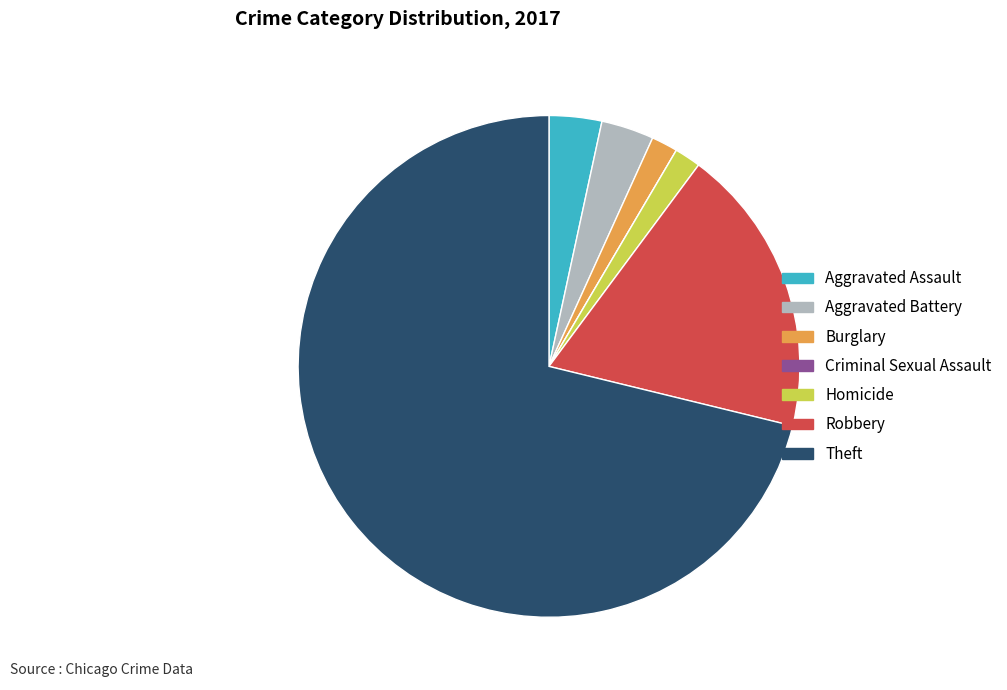

Is the sum of Homicide and Aggravated Battery greater than half?

No